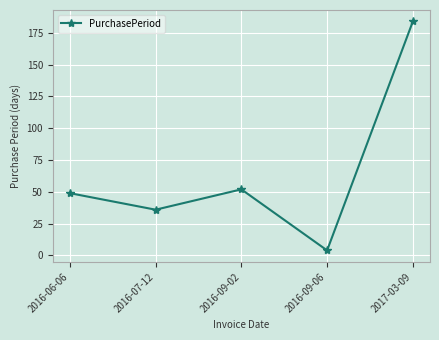

How many values are below 49?

2